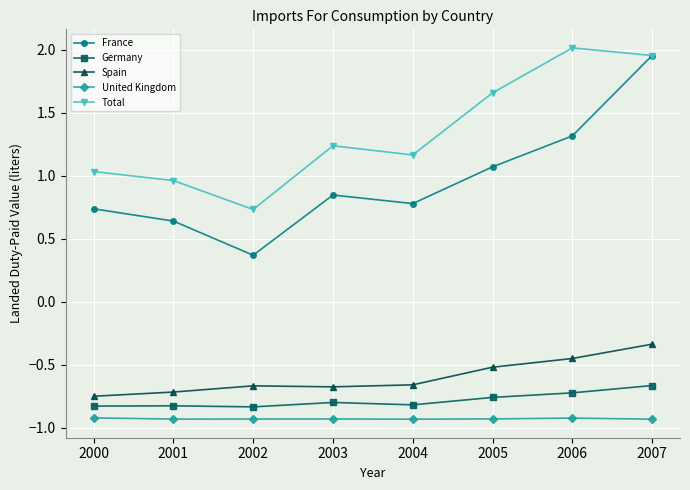

Which category has the highest value across all series?

2006